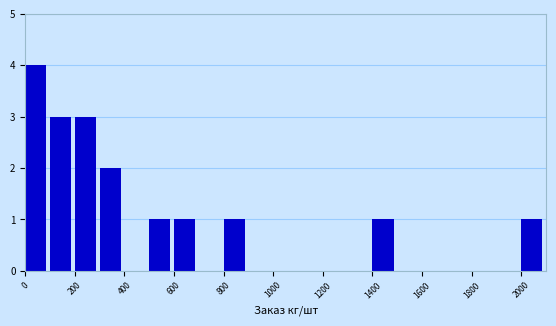

Reading left to right, transcribe this chart: for each bar, give the range it covers on the x-axis and its height. The values are not printed on the chart, so give them approximately, as read against the axis.

0 to 100: 4
100 to 200: 3
200 to 300: 3
300 to 400: 2
400 to 500: 0
500 to 600: 1
600 to 700: 1
700 to 800: 0
800 to 900: 1
900 to 1000: 0
1000 to 1100: 0
1100 to 1200: 0
1200 to 1300: 0
1300 to 1400: 0
1400 to 1500: 1
1500 to 1600: 0
1600 to 1700: 0
1700 to 1800: 0
1800 to 1900: 0
1900 to 2000: 0
2000 to 2100: 1